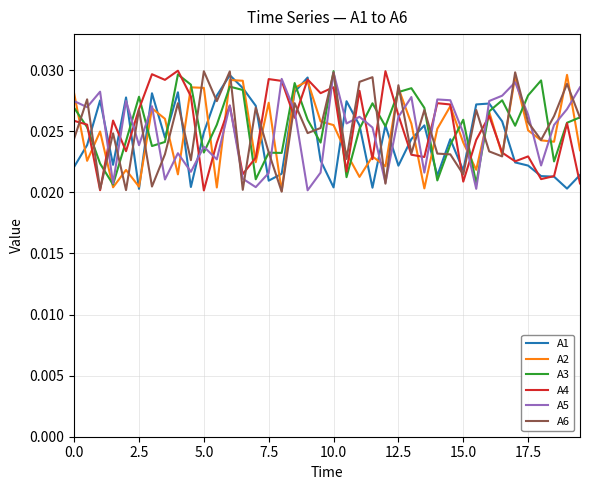

In A2, how many points are higher than both neighbors (excluding endpoints)?

13